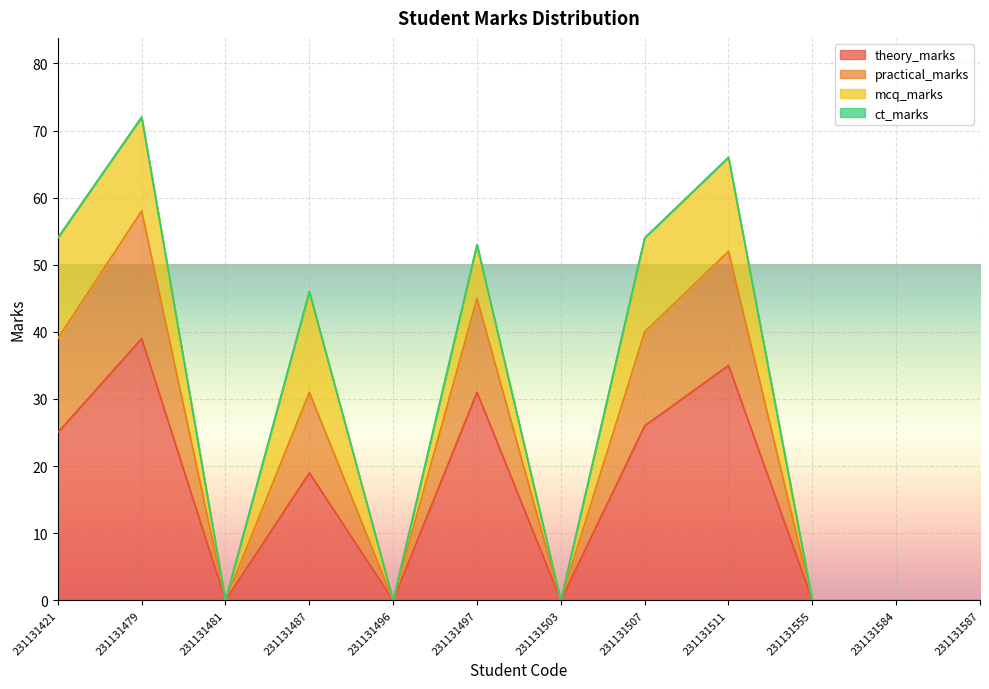

True or false: practical_marks and theory_marks intersect in this chart.

False